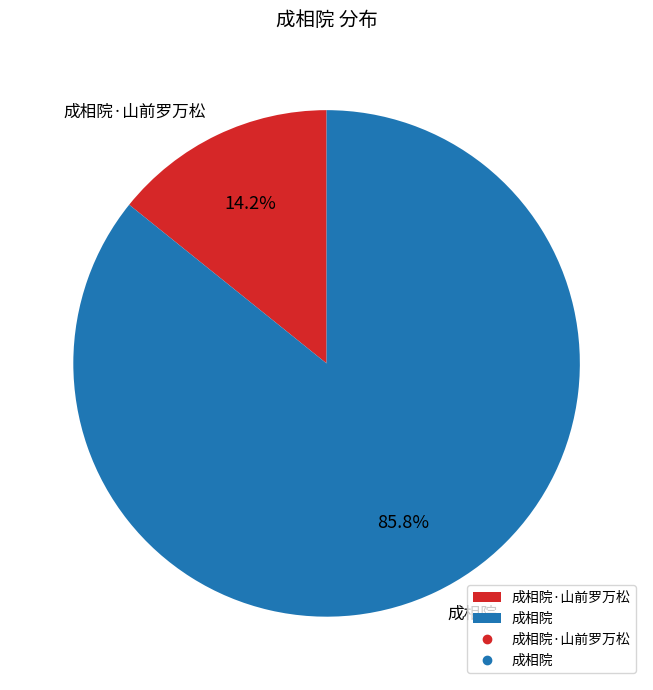

How many segments does this pie chart have?

2